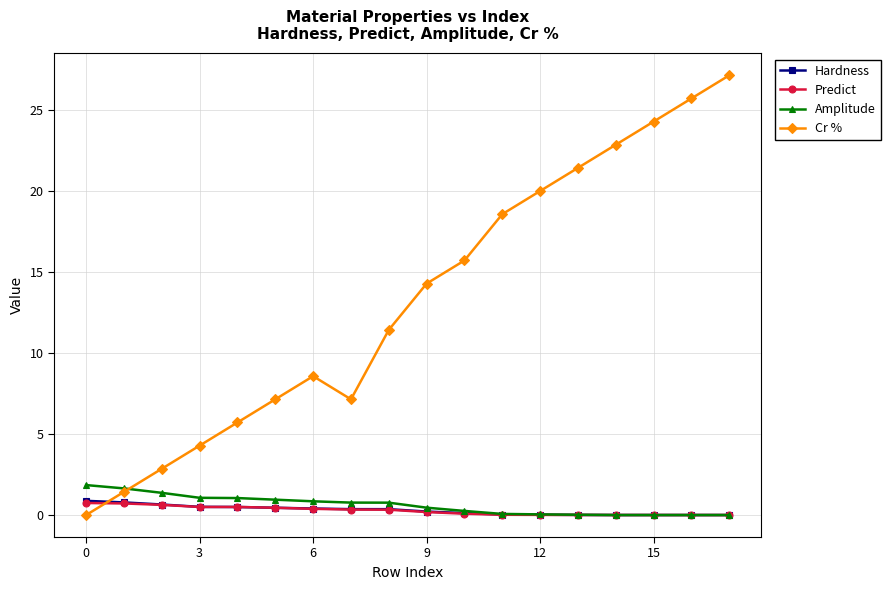

At how many categories does at least one series exceed 15?

8